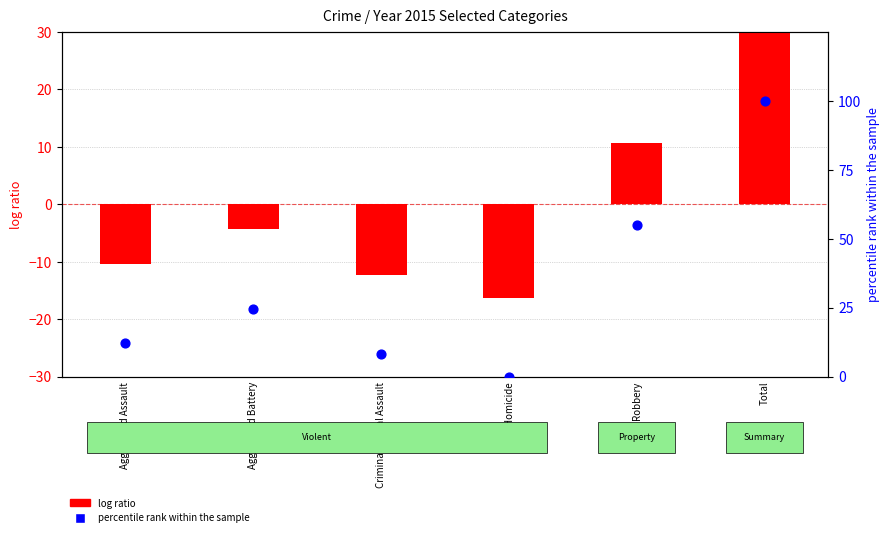

What is the total value across all series at Criminal Sexual Assault?

-4.2